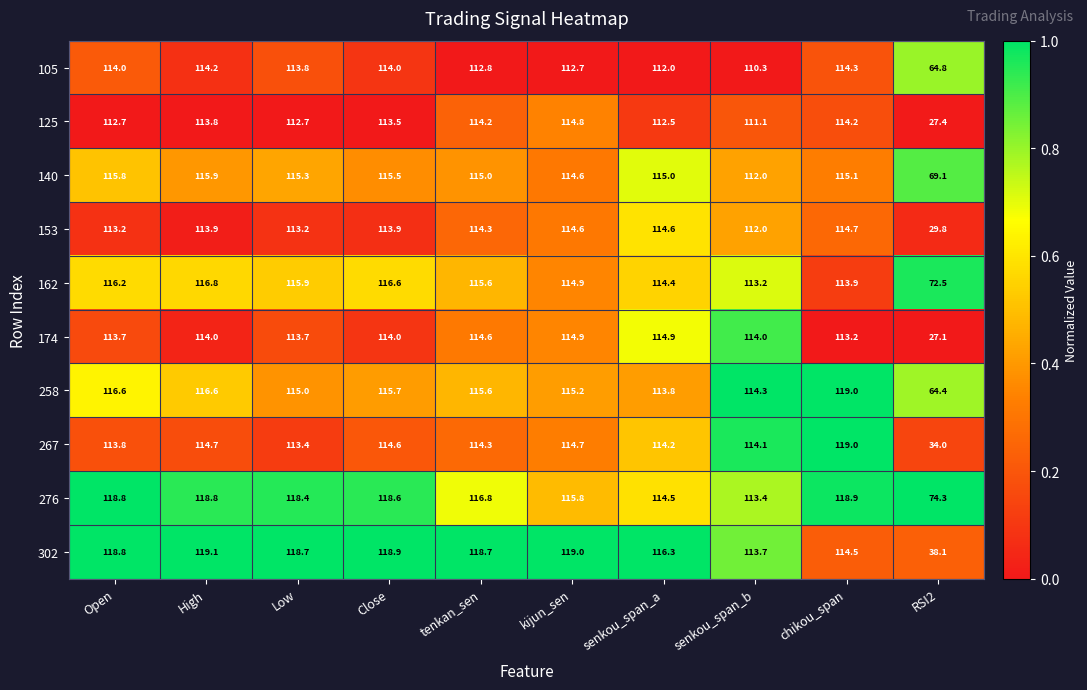

What is the sum of all 140 values?

1103.3